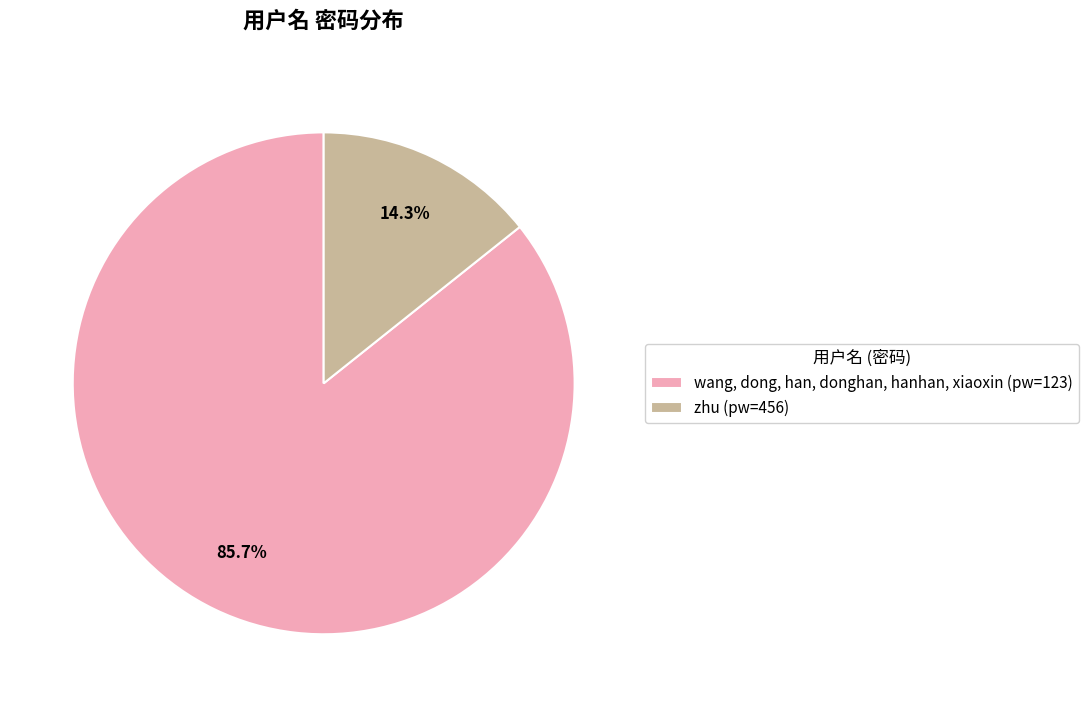

Is the sum of wang, dong, han, donghan, hanhan, xiaoxin (pw=123) and zhu (pw=456) greater than half?

Yes